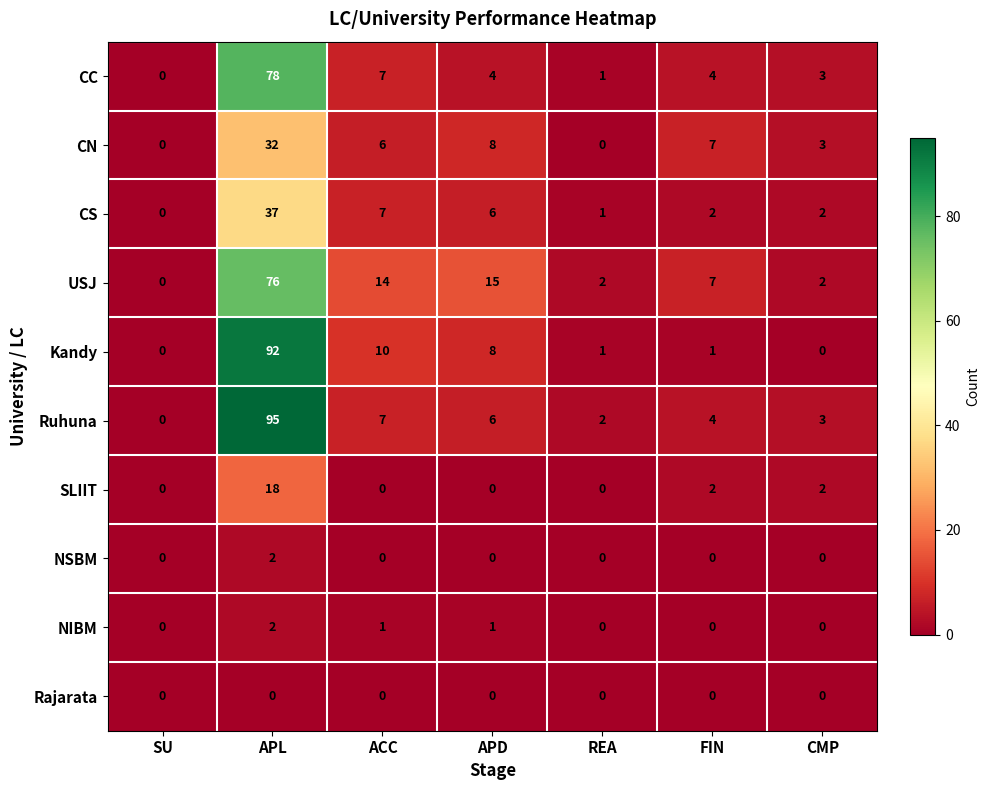

What is the difference between the CN values at FIN and SU?

7